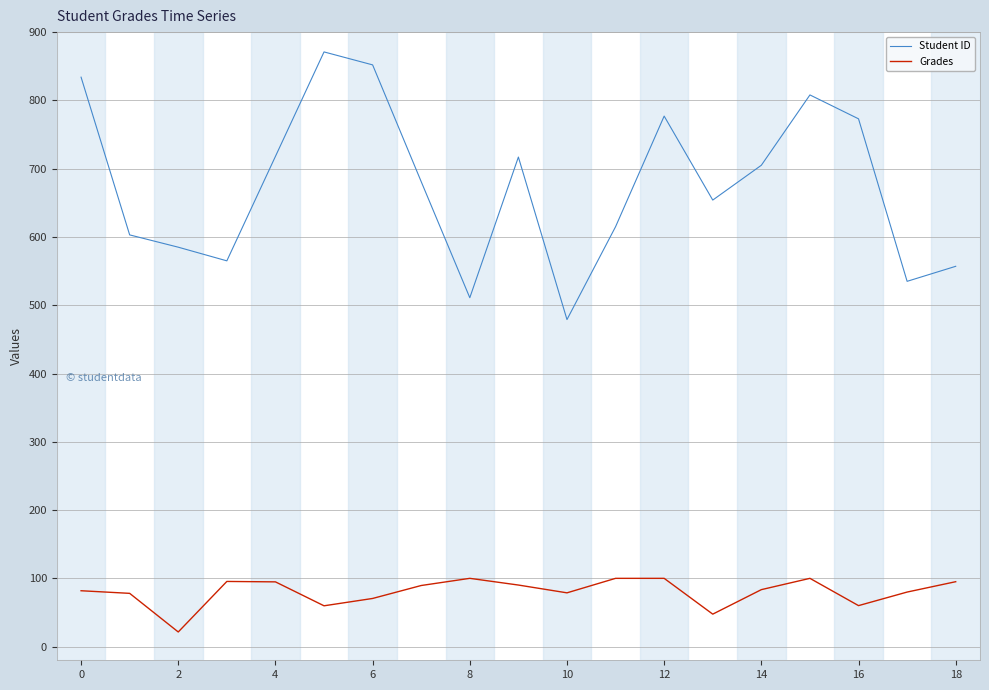

True or false: Student ID and Grades intersect in this chart.

False